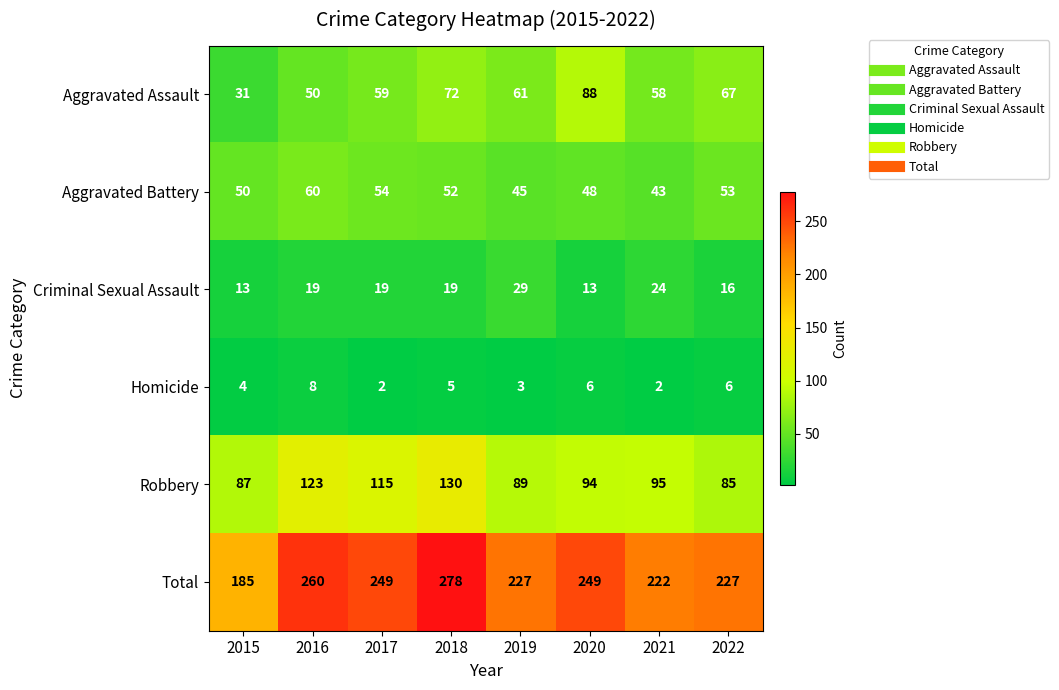

True or false: Aggravated Assault has a value of 90 at 2016.

False